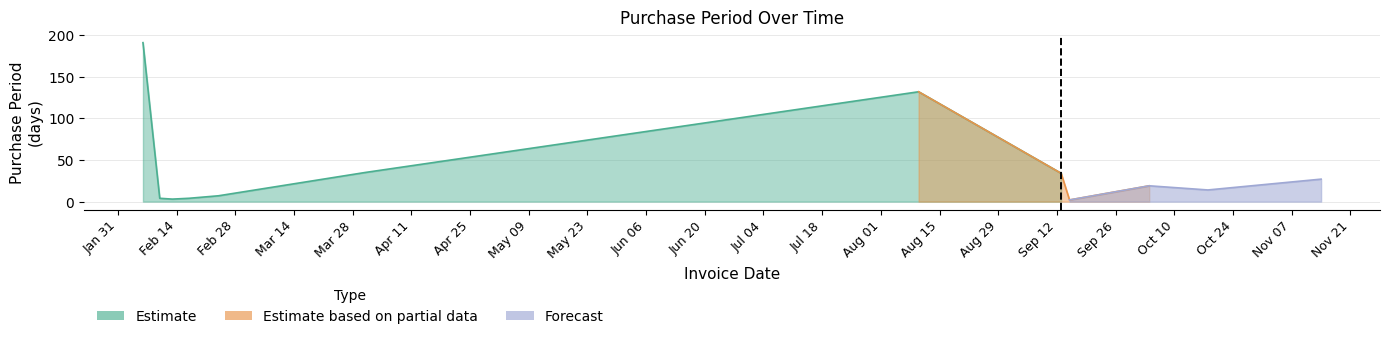

Between 2017-09-13 and 2017-02-13, which is larger?

2017-09-13